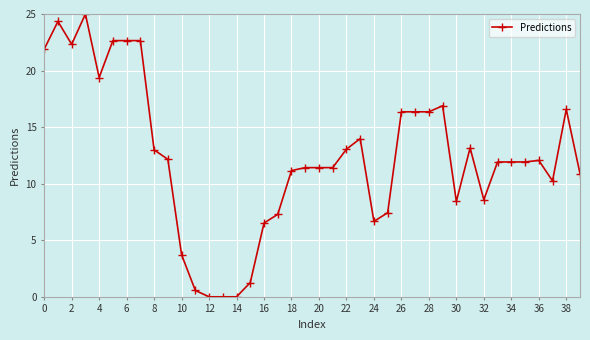

What is the difference between the second highest and second lowest values?

24.3